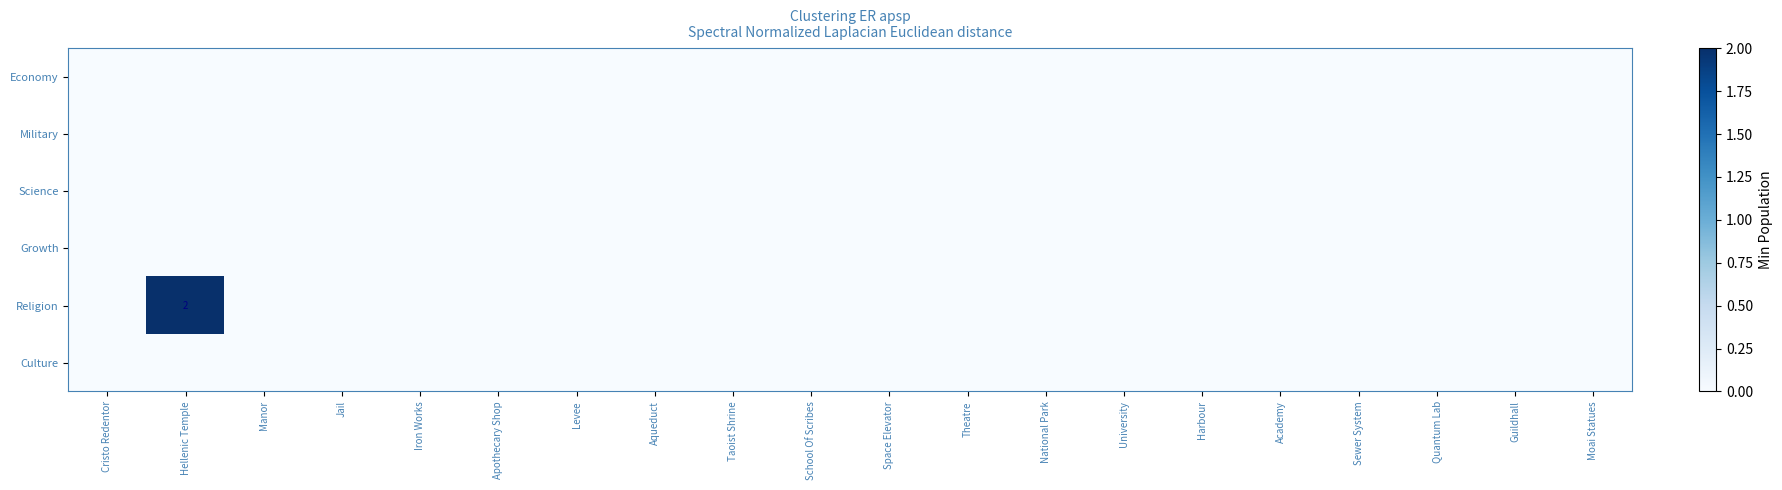

At how many categories does at least one series exceed 1?

1